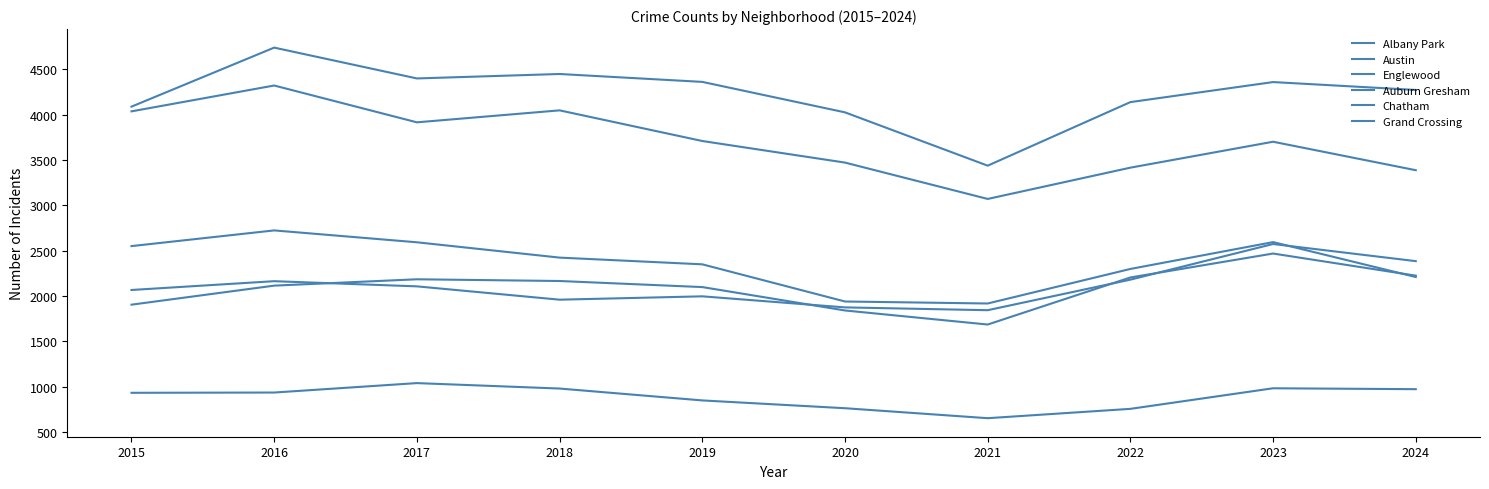

How many lines are shown in the chart?

6